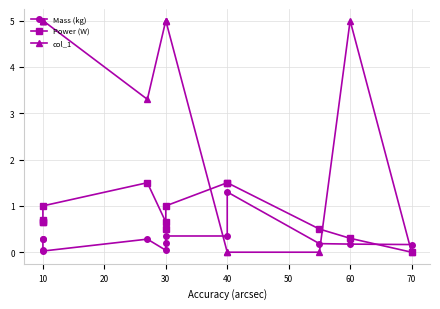

The Mass (kg) series shows 0.2 at 30. True or false?

True